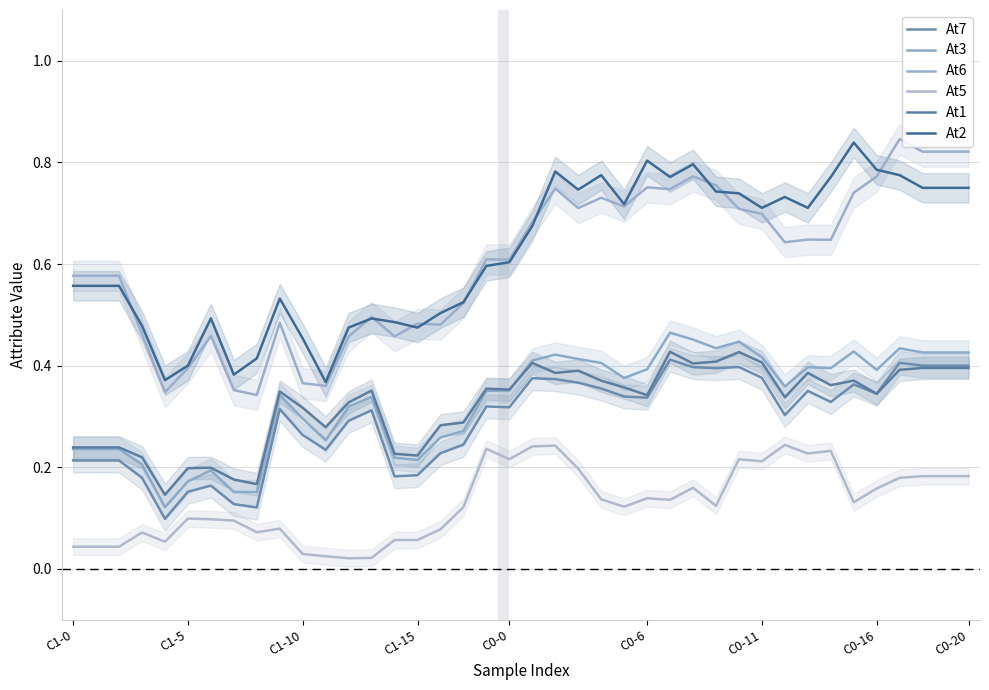

Rank the series at C0-11 from highest to lowest value.

At2, At6, At3, At1, At7, At5